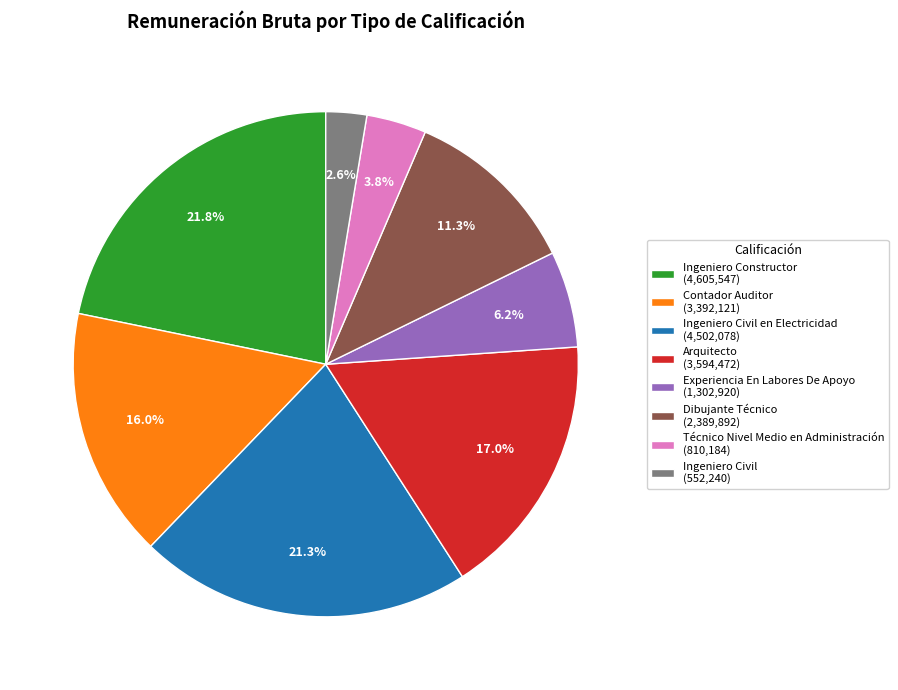

Does Ingeniero Civil (552,240) account for over 50% of the chart?

No